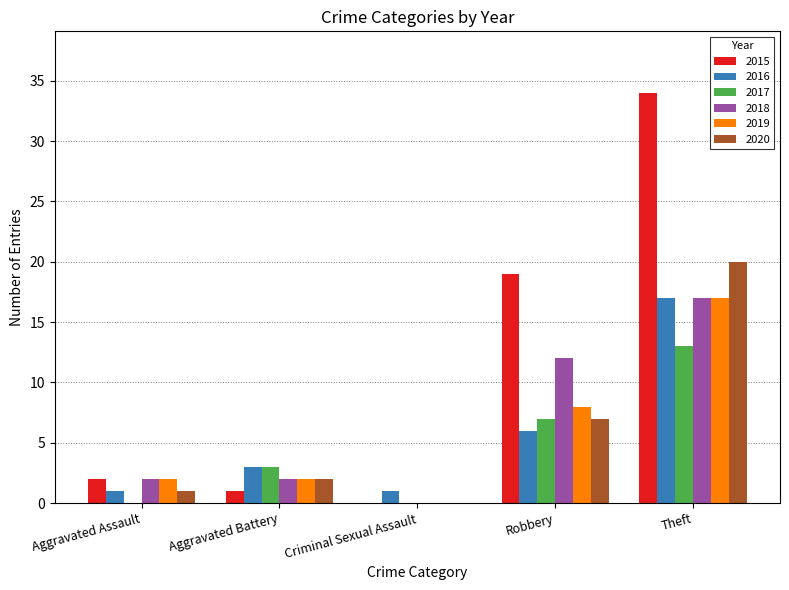

Is the value of 2019 at Criminal Sexual Assault greater than the value of 2020 at Theft?

No